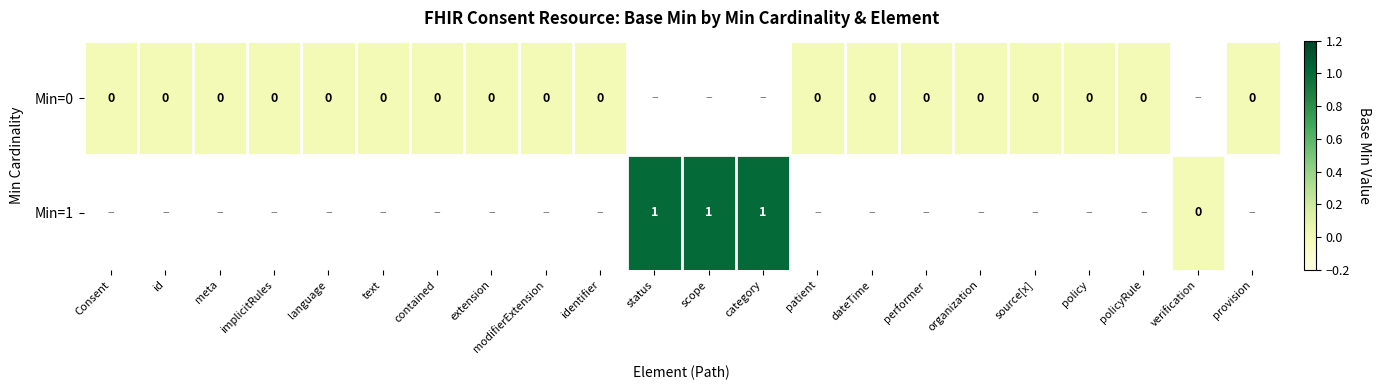

How many data points in Min=1 are less than 1?

1